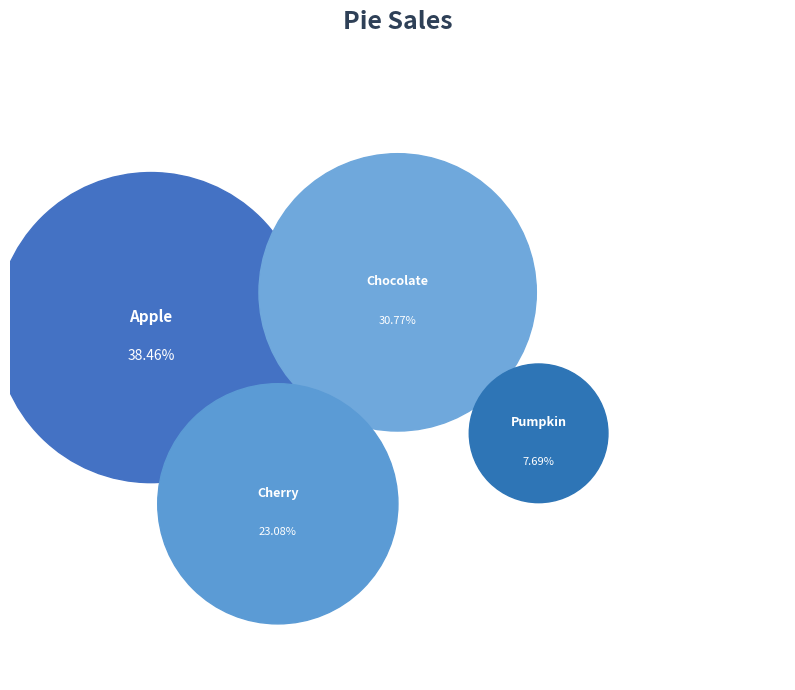

To the nearest percent, what percentage of the pie is Chocolate?

31%